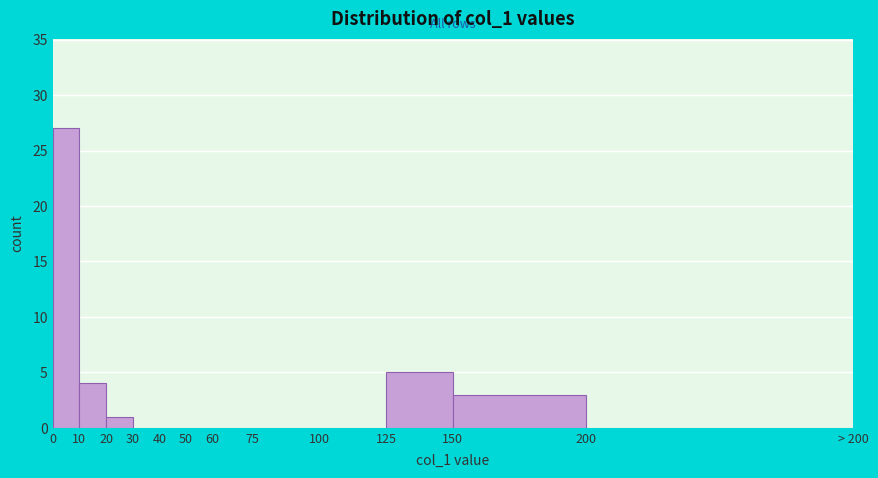

Reading left to right, list all the values displayed in this chart.

0=27	10=4	20=1	30=0	40=0	50=0	60=0	75=0	100=0	125=5	150=3	200=0